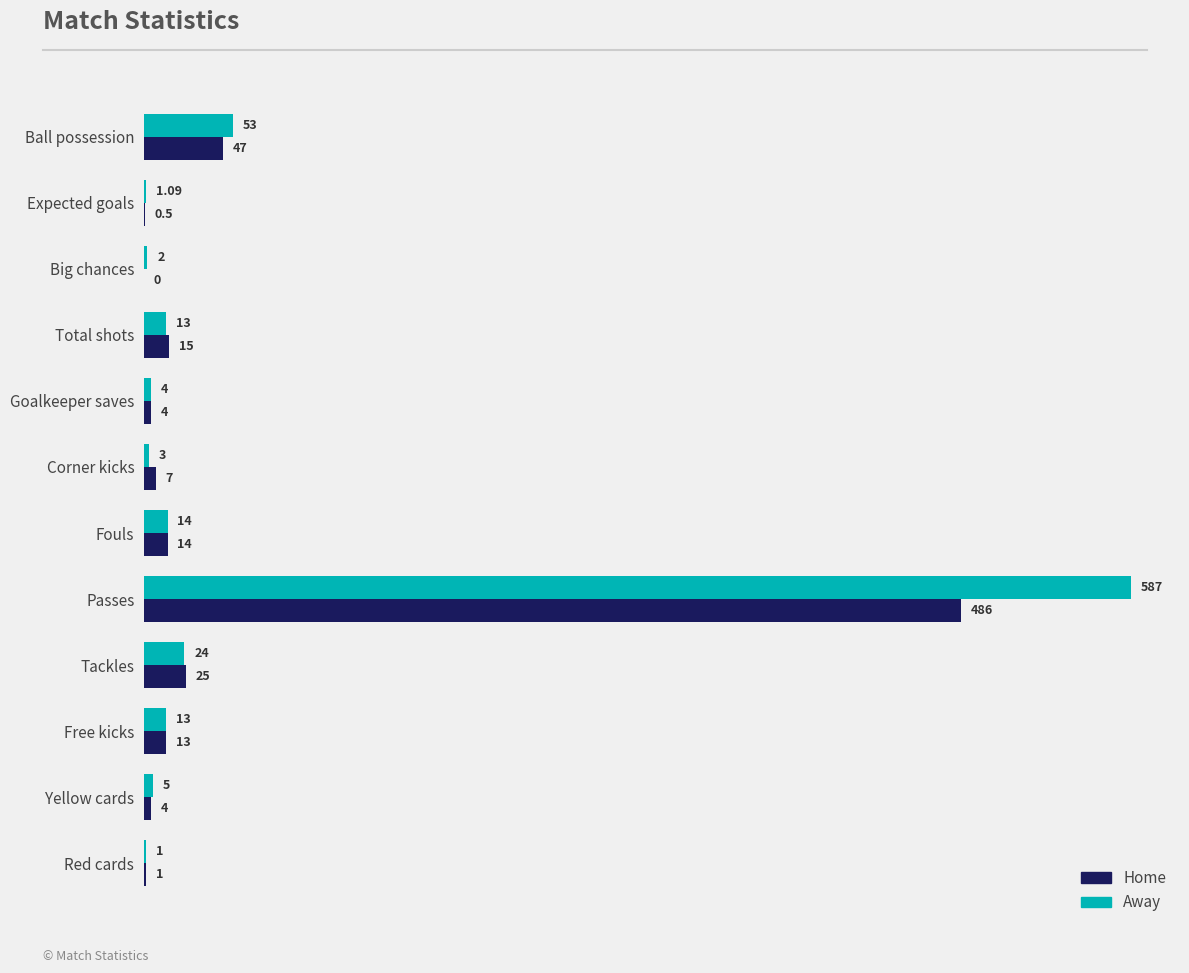

Count the number of data series in this chart.

2